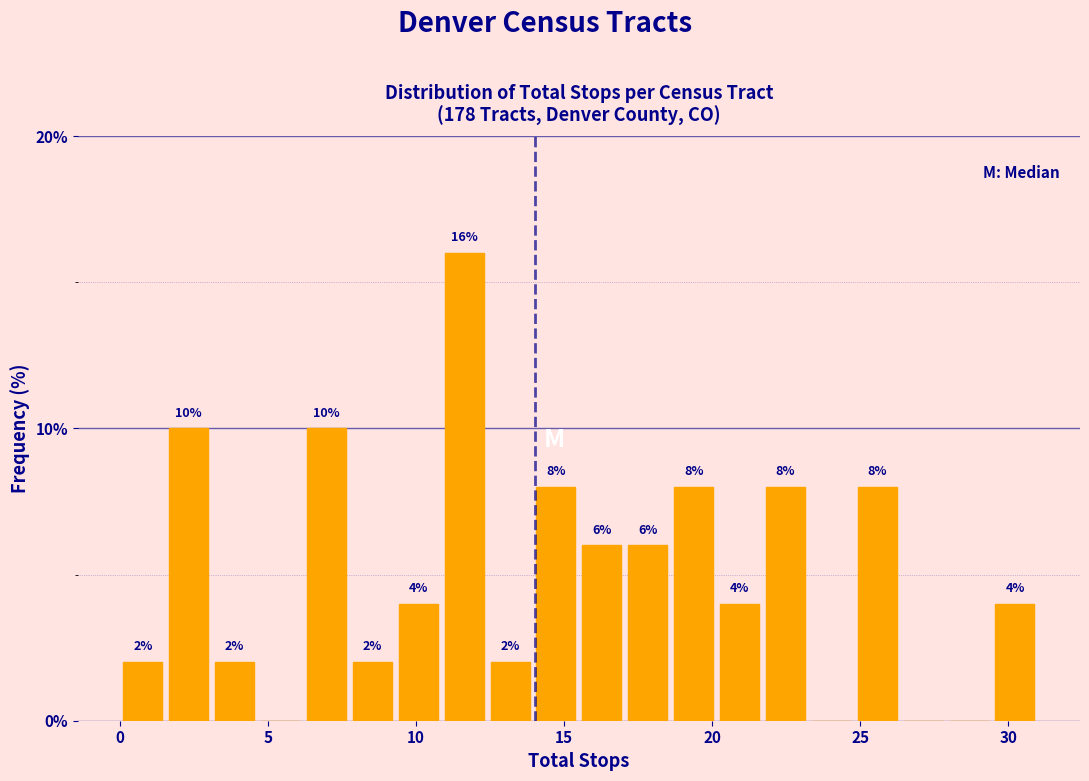

Around what value on the x-axis is the tallest bar? Give the approximate position of its centre, as read against the axis.

11.5